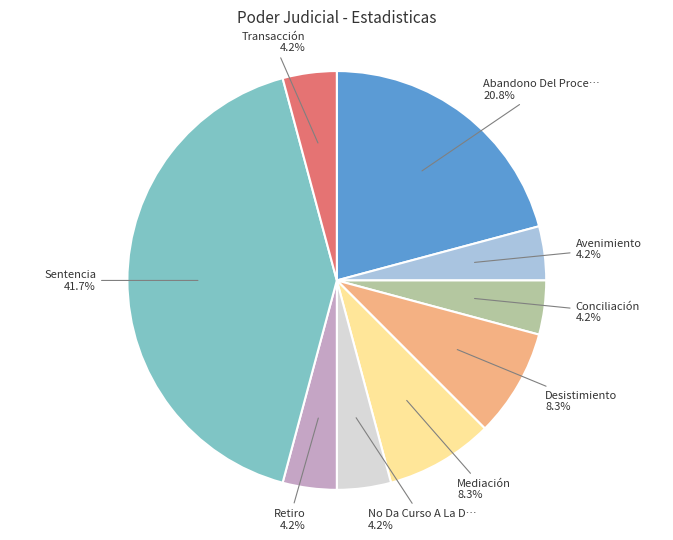

Is there any slice that represents more than half of the pie?

No